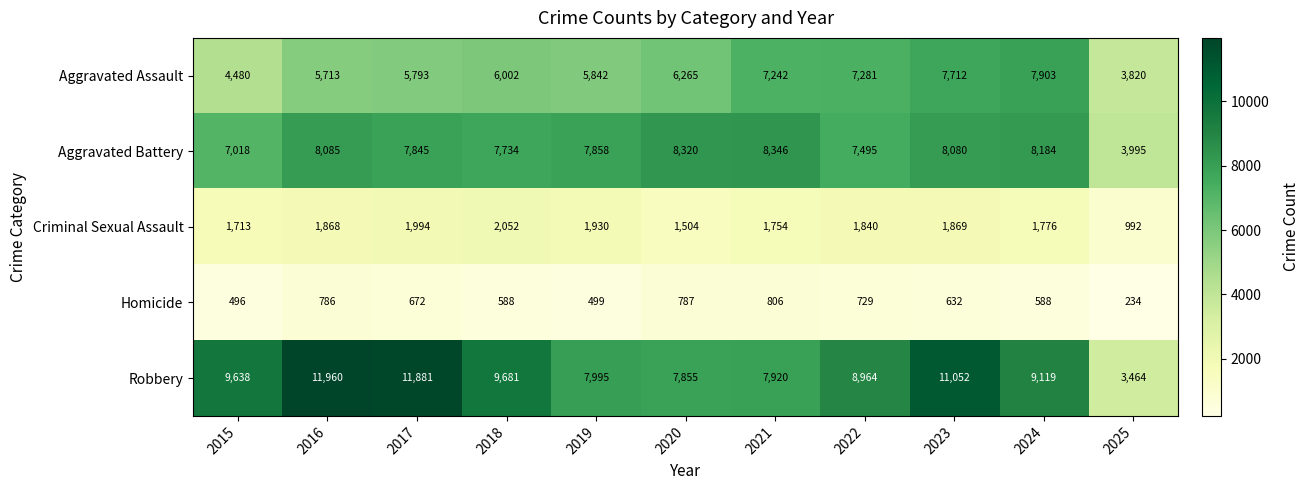

At which label does Homicide first exceed 632?

2016